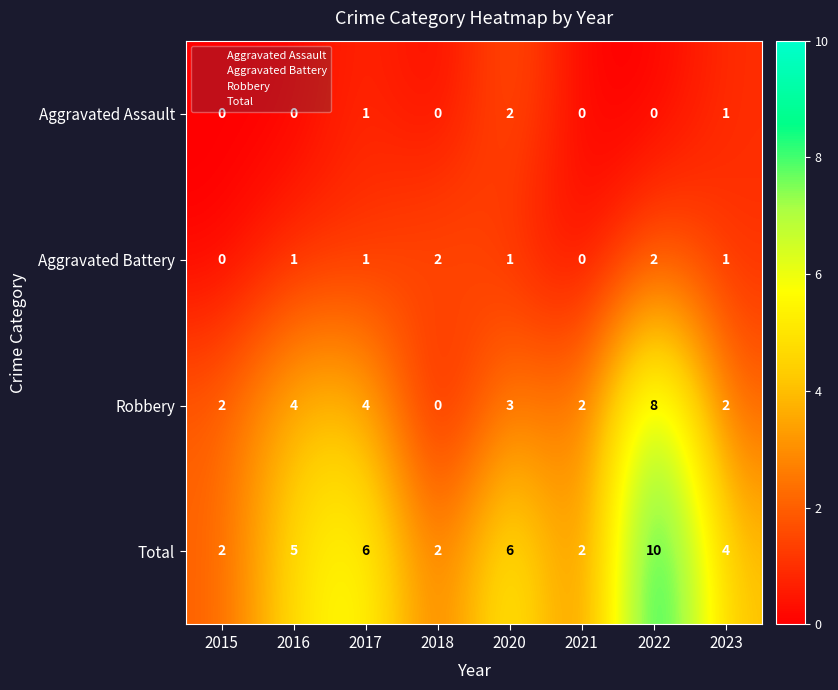

What is the difference between the second highest and minimum values in the Total series?

4